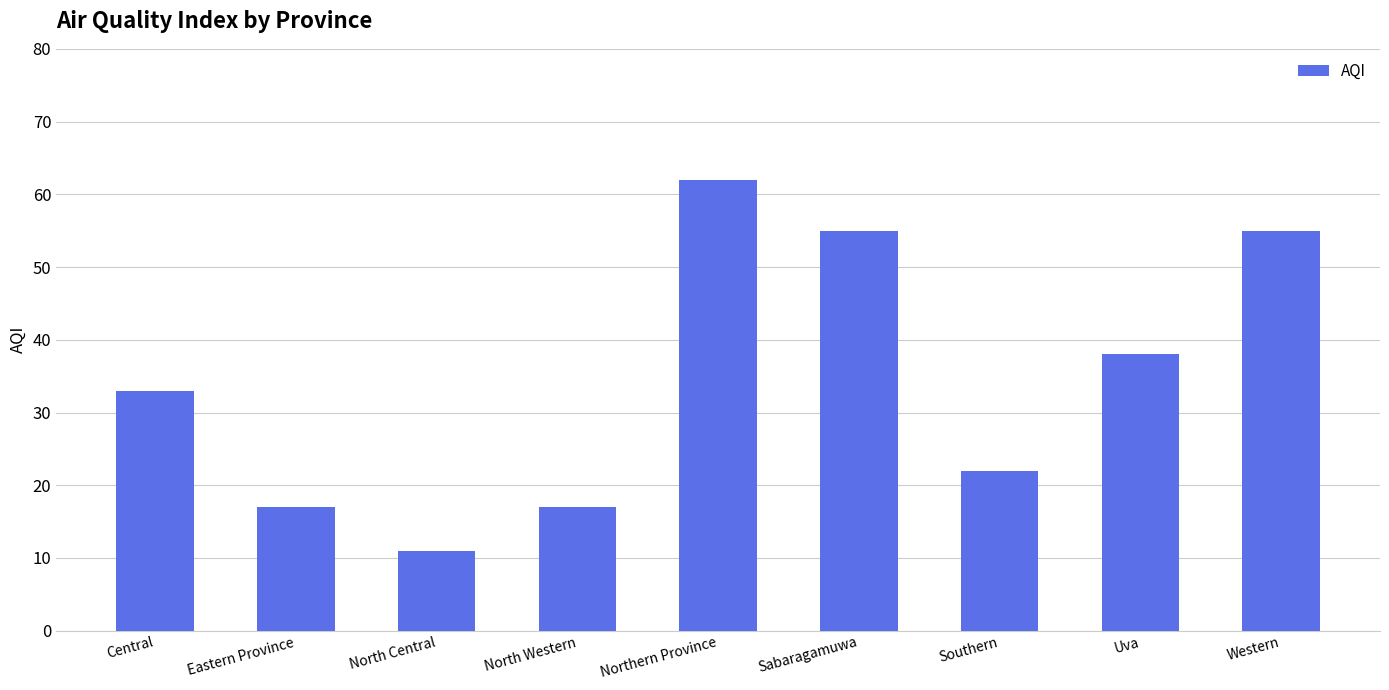

Does the chart contain any negative values?

No